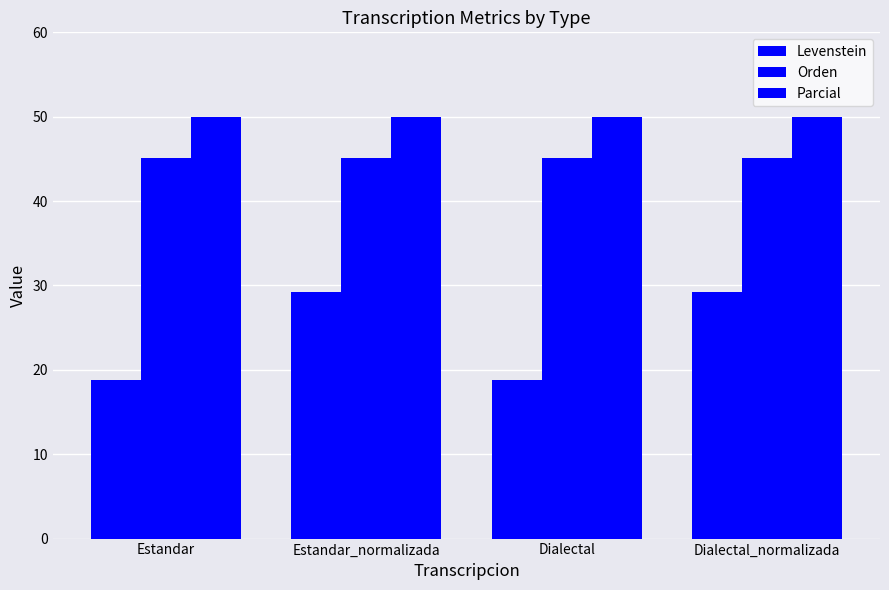

At which category does the chart reach its minimum across all series?

Estandar